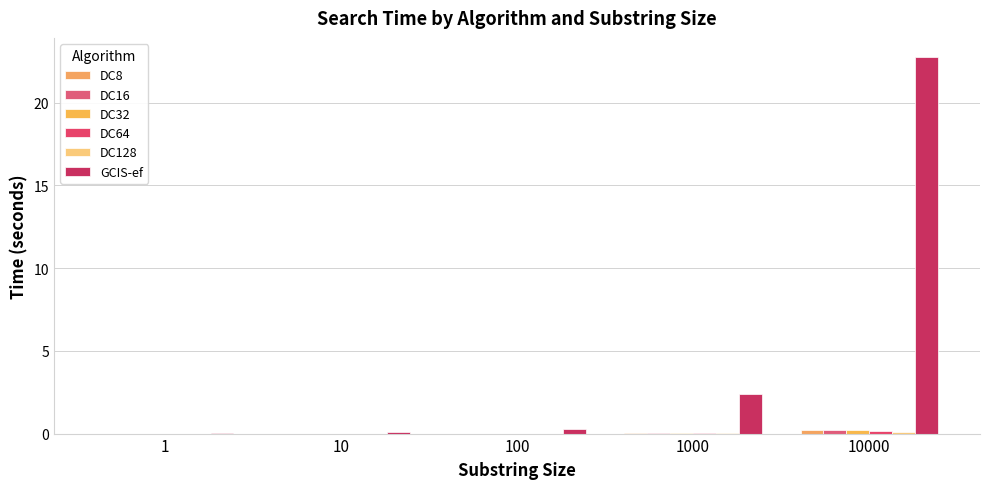

How many distinct data groups are displayed?

6